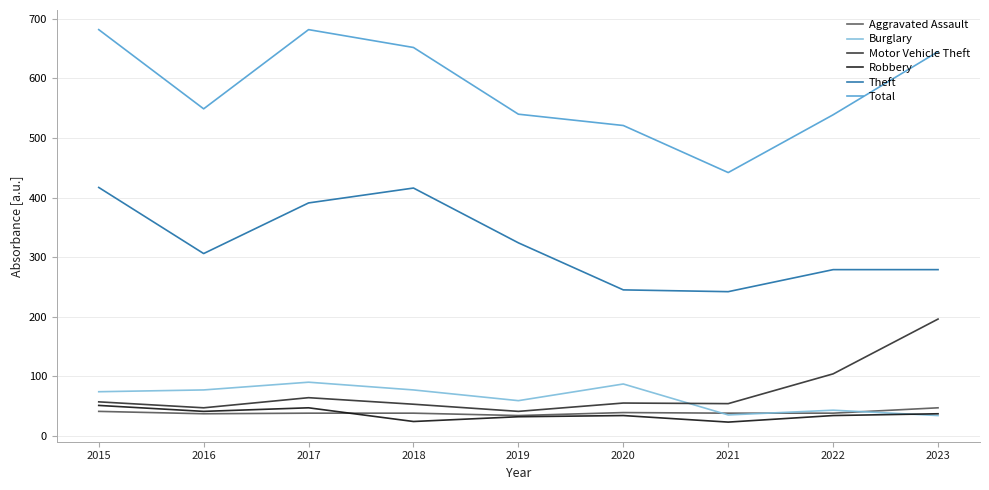

What is the difference between the highest and lowest values at 2020?

487